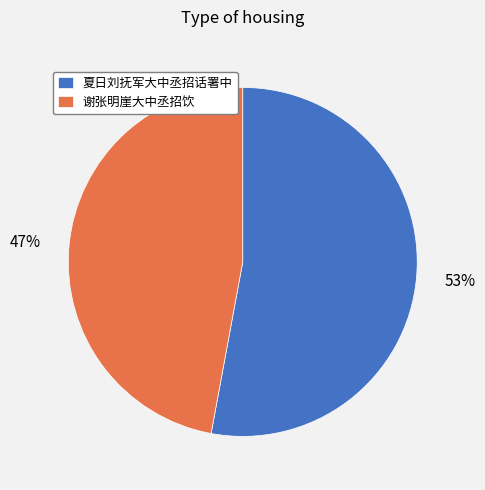

Which slice represents more than half of the pie?

夏日刘抚军大中丞招话署中